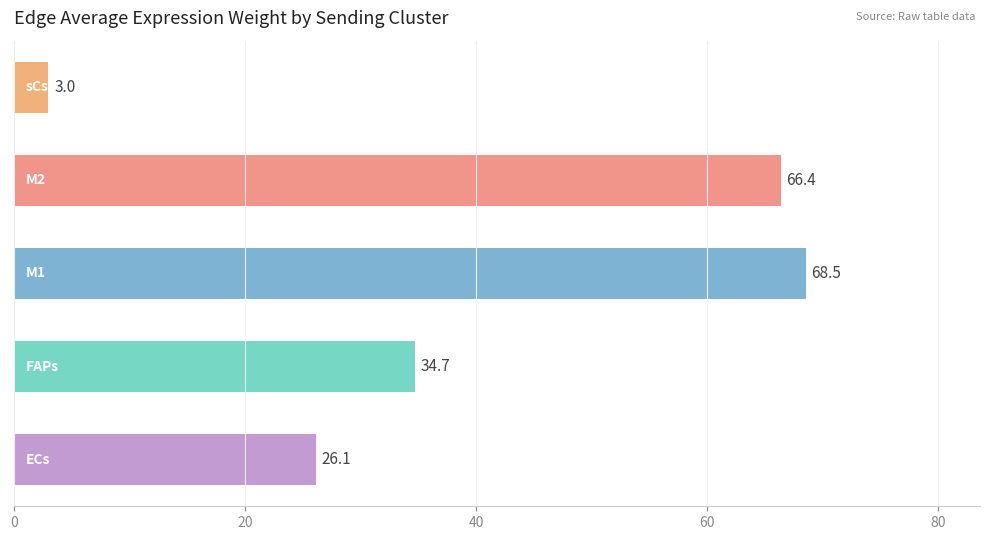

What is the greatest value displayed?

68.5